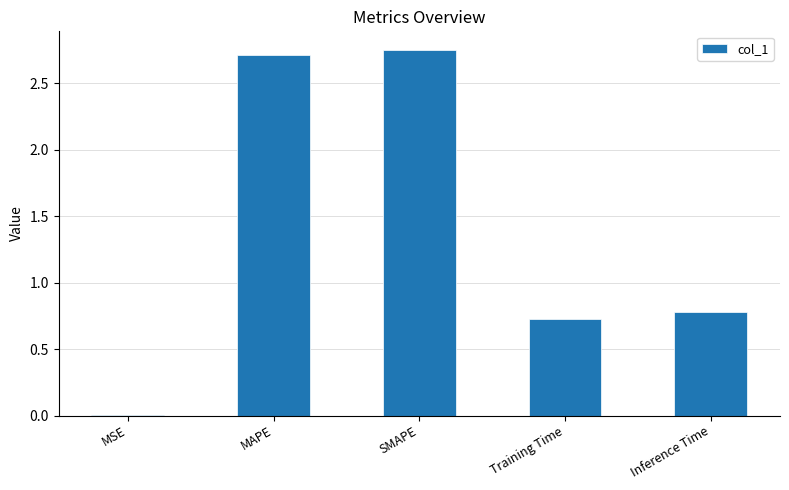

What is the change in value from MAPE to Inference Time?

-1.9